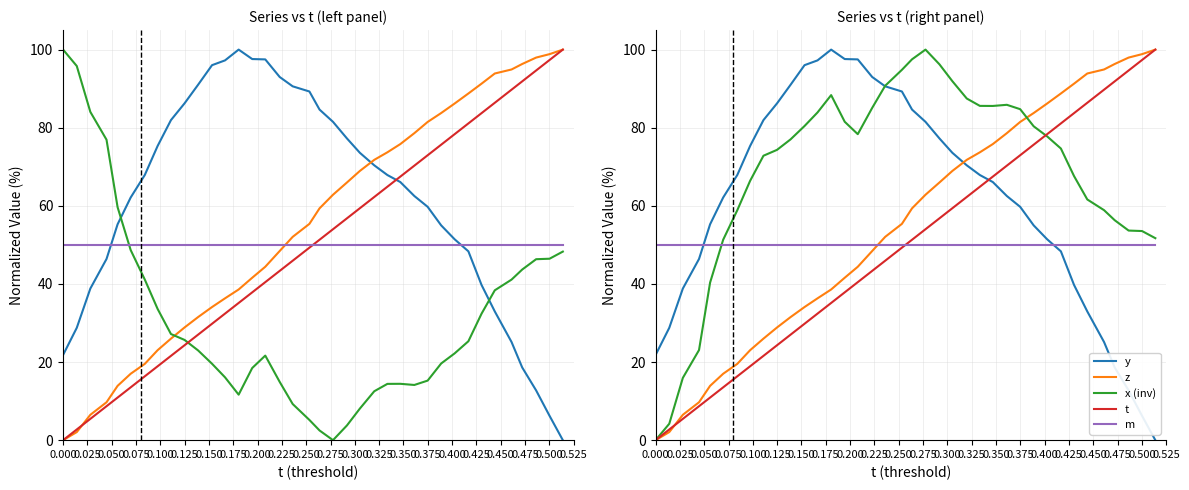

What is the approximate value of y at 0.250?

91.0